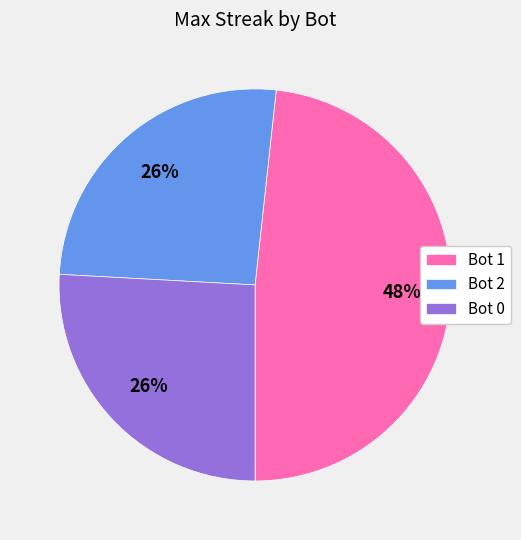

The Bot 1 slice represents 48% of the pie. True or false?

True